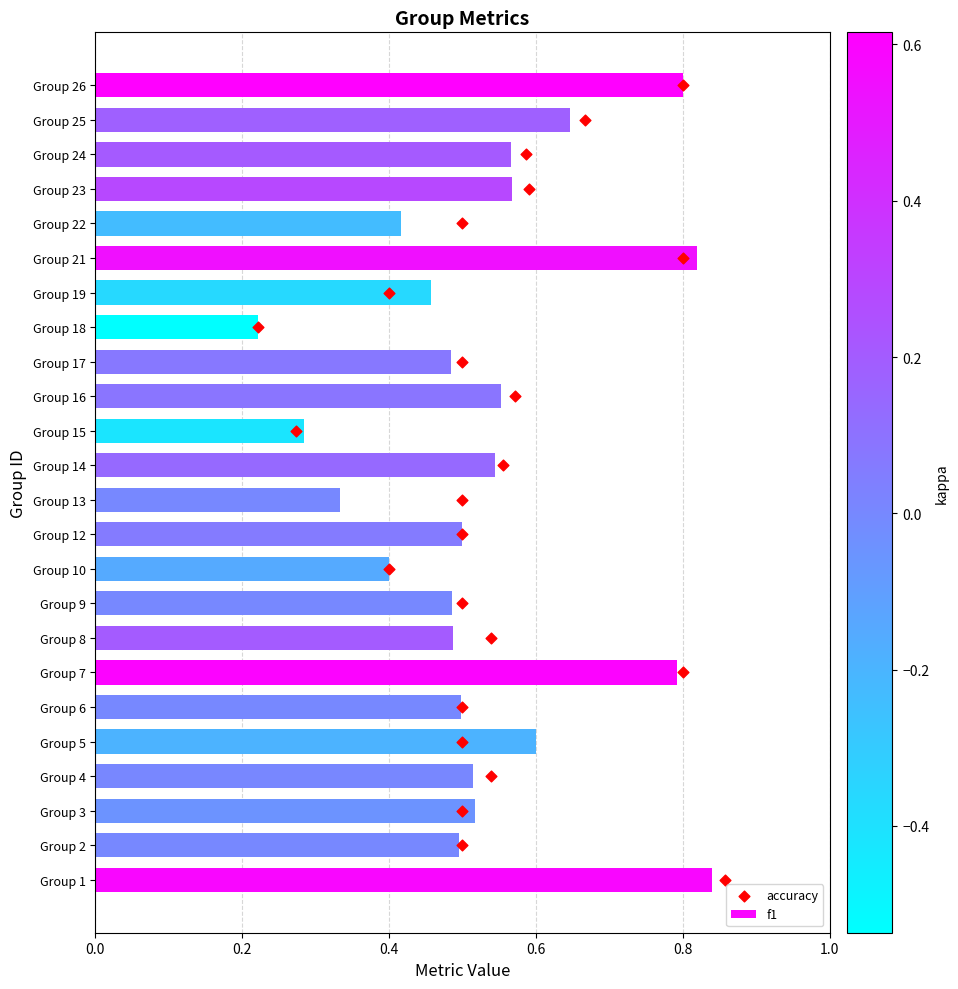

The value of f1 at Group 2 is 0.8. True or false?

False